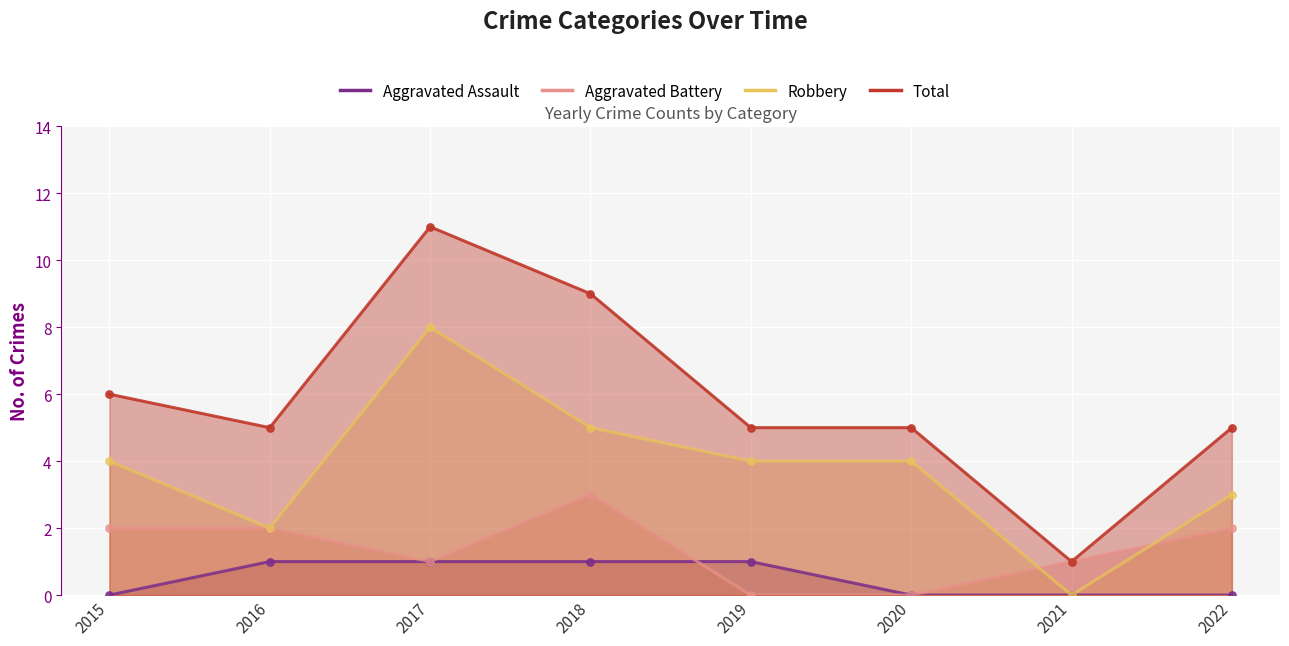

What is the total value across all series at 2022?

10